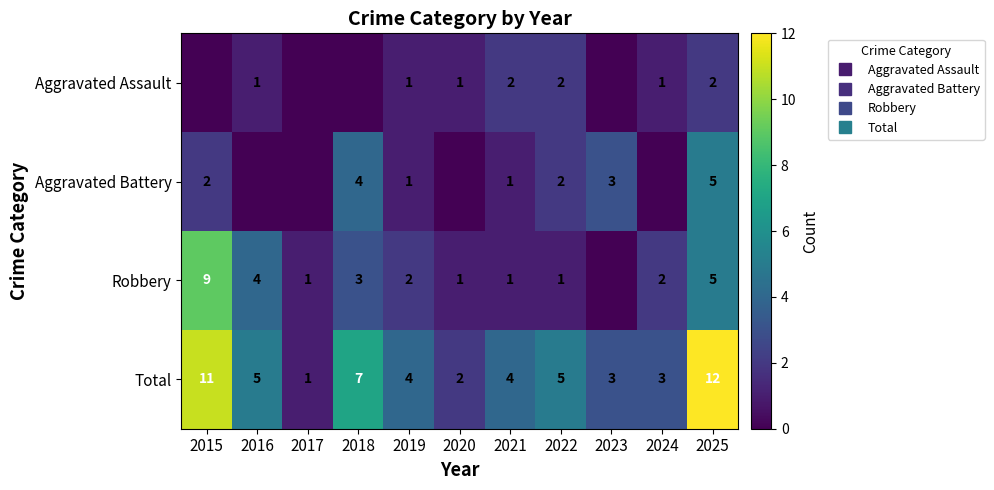

How many values in the Robbery series exceed 2?

4